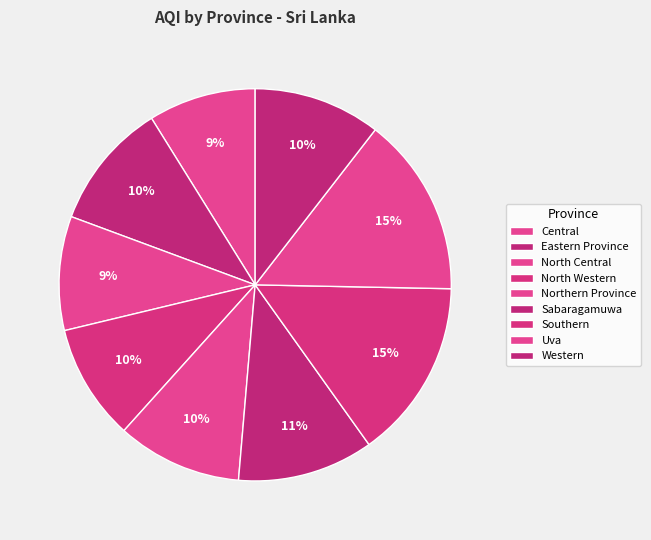

The Southern slice represents 3% of the pie. True or false?

False